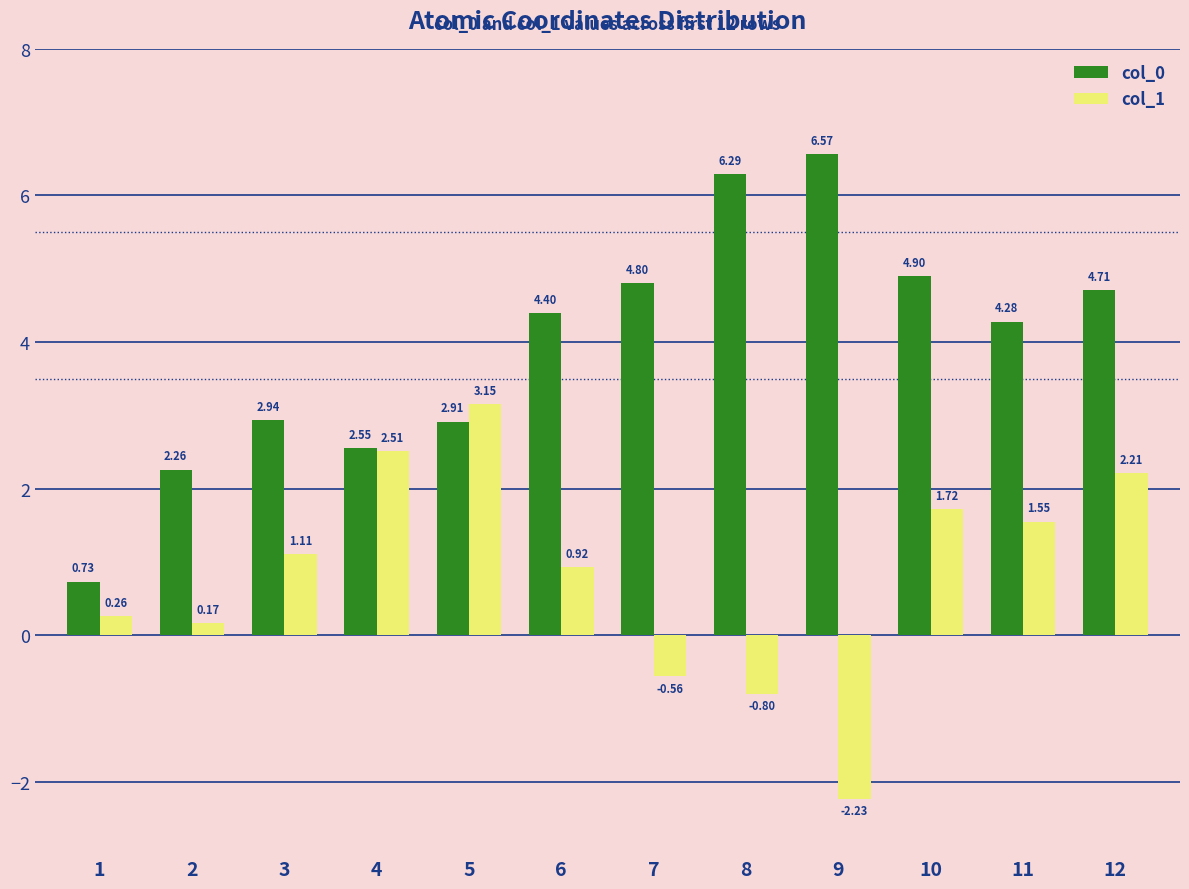

Which label corresponds to the largest value in the chart?

9